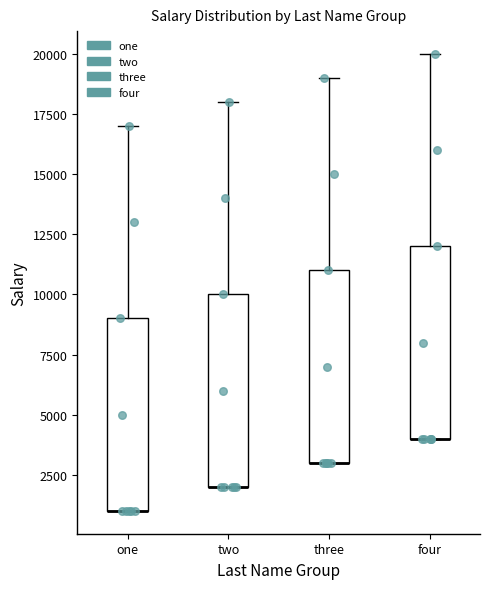

Where is the upper edge of the box for three on the y-axis? The values are not printed on the chart, so give them approximately, as read against the axis.

11000